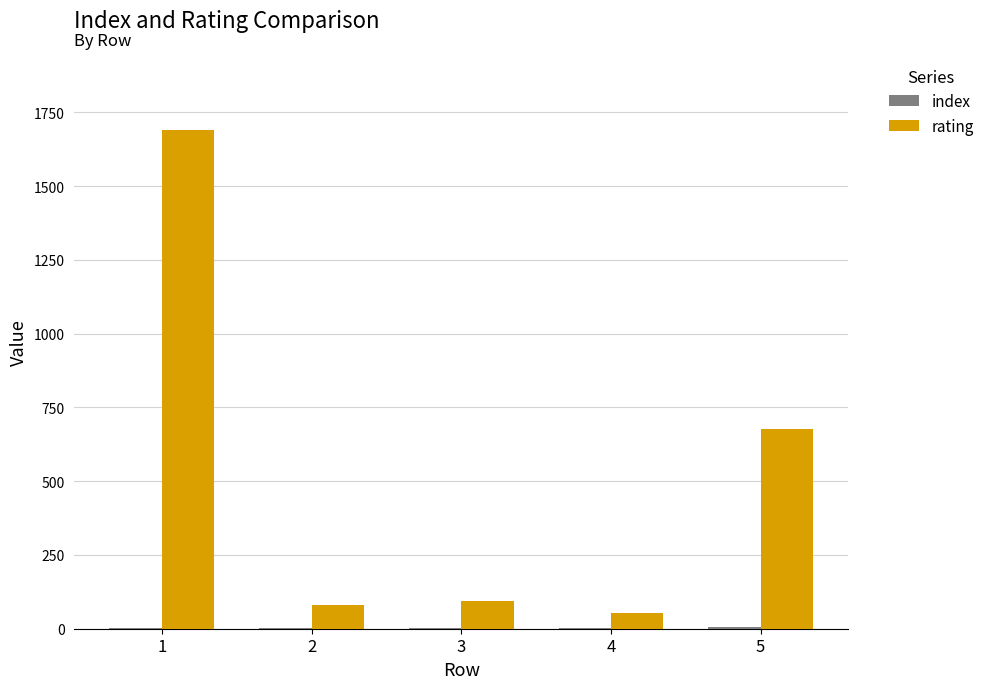

Which series has the largest total across all categories?

rating